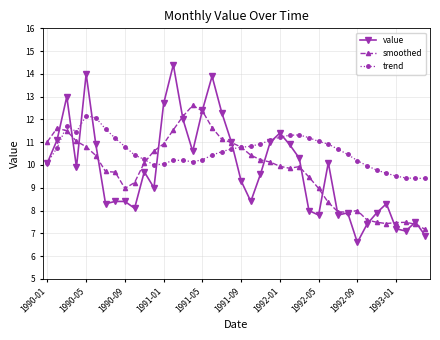

What is the value of the value point at the 28th from the left?

8.0